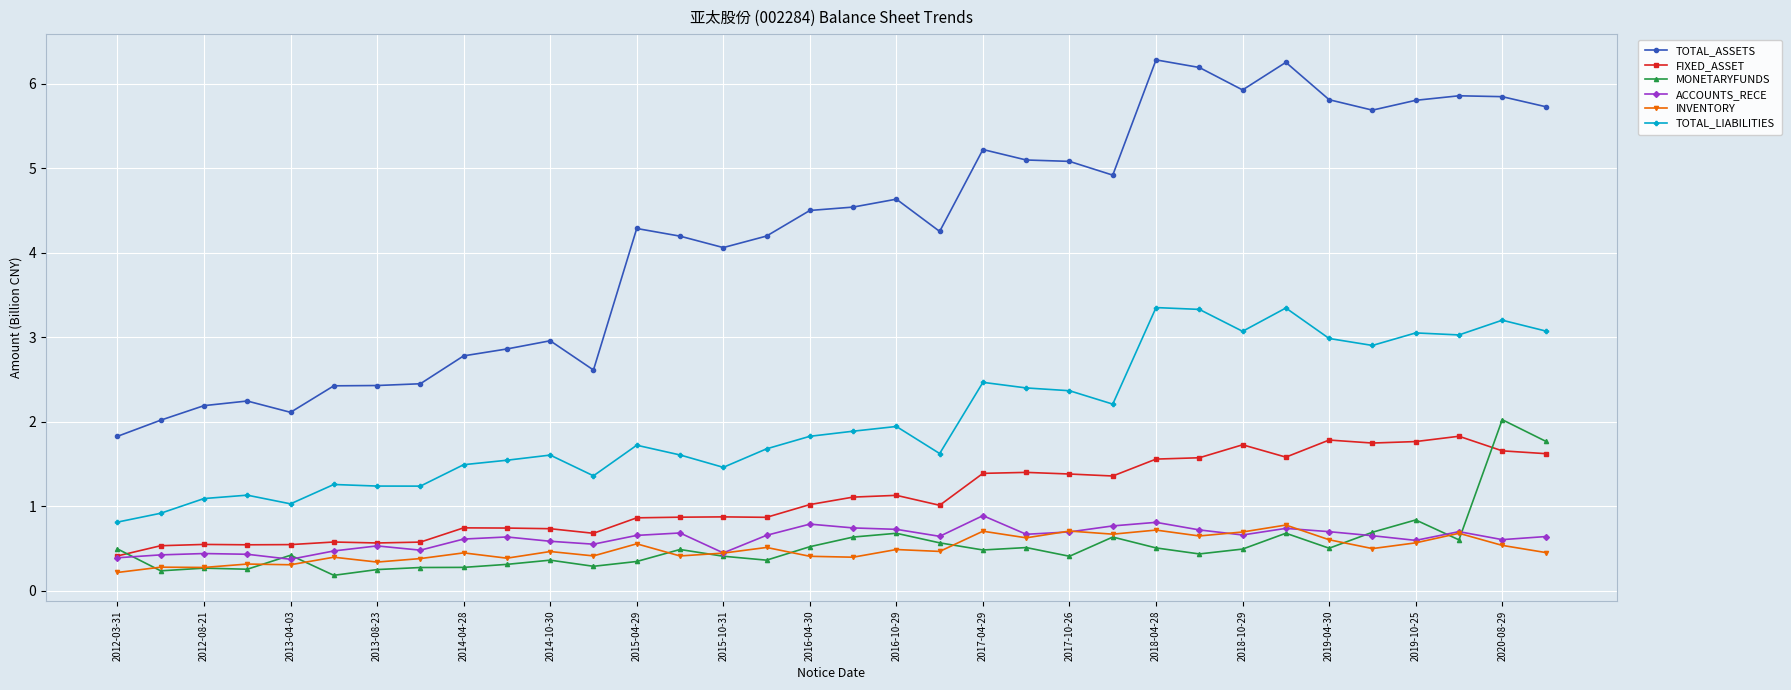

True or false: INVENTORY and TOTAL_ASSETS intersect in this chart.

False